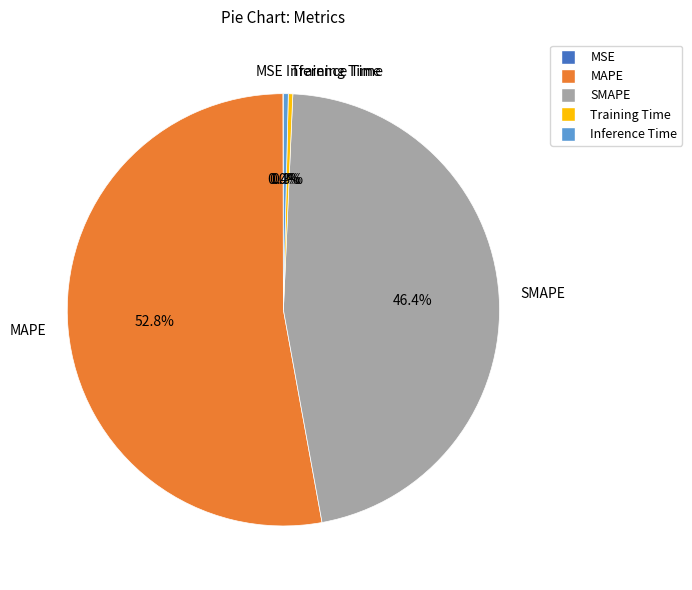

What percentage do Inference Time and Training Time together represent?

0.7%